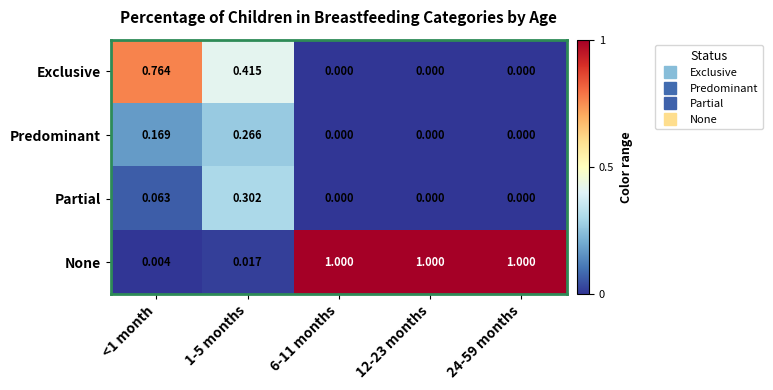

List the series in order of their peak value, lowest first.

Predominant, Partial, Exclusive, None